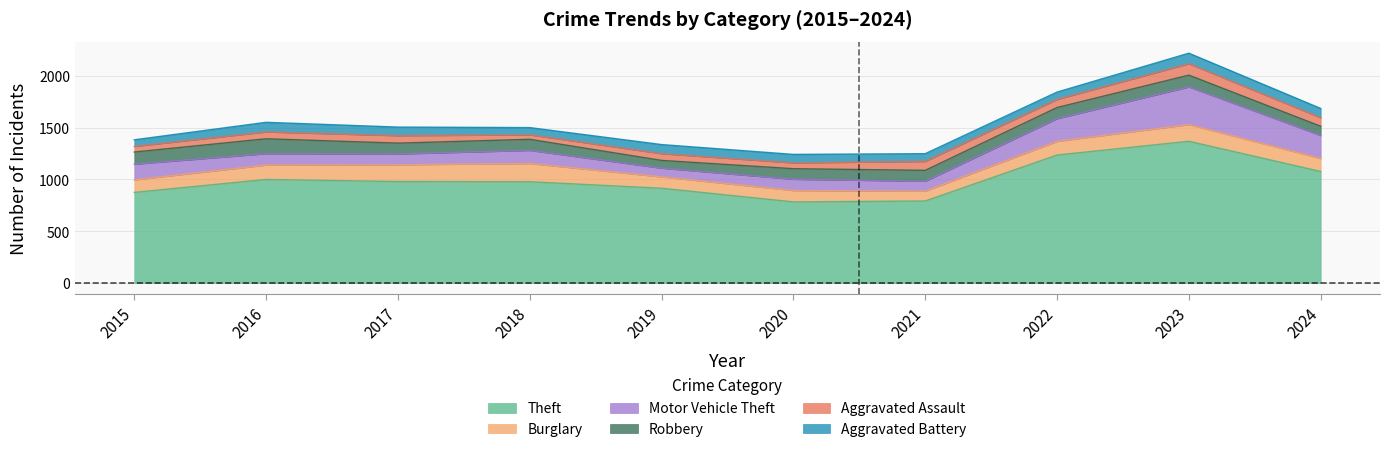

Is it true that Theft equals 1628 at 2019?

False